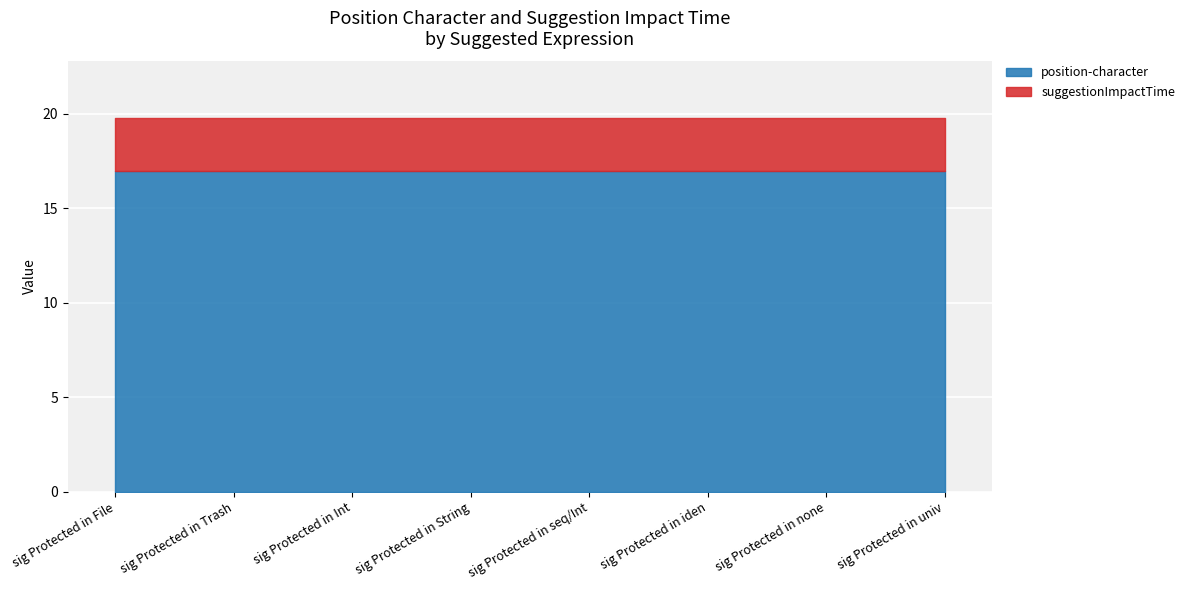

What is the difference between the highest and lowest values at sig Protected in Int?

14.2